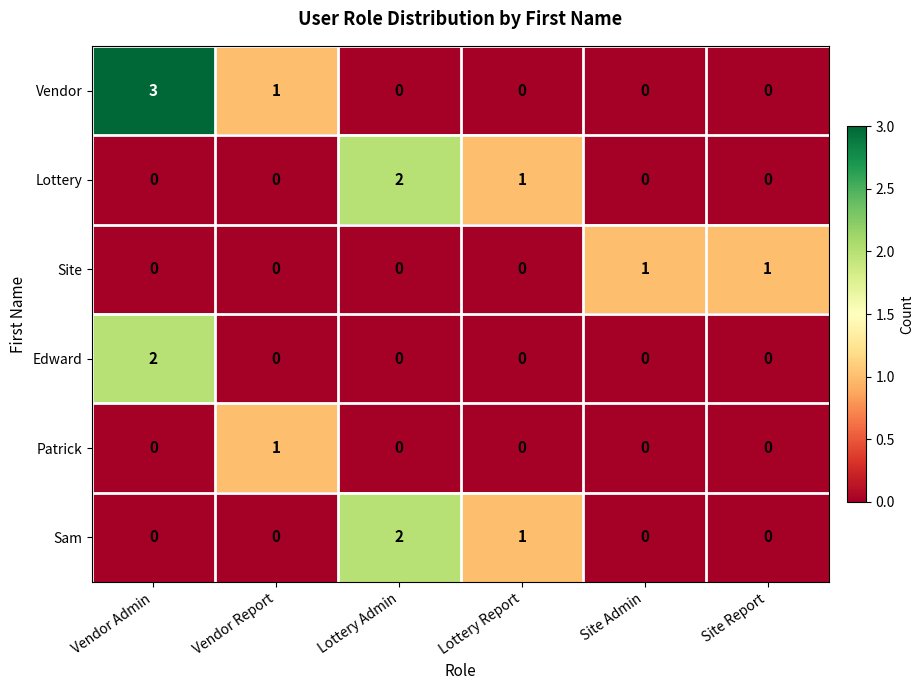

Is it true that Patrick equals 0 at Lottery Report?

True